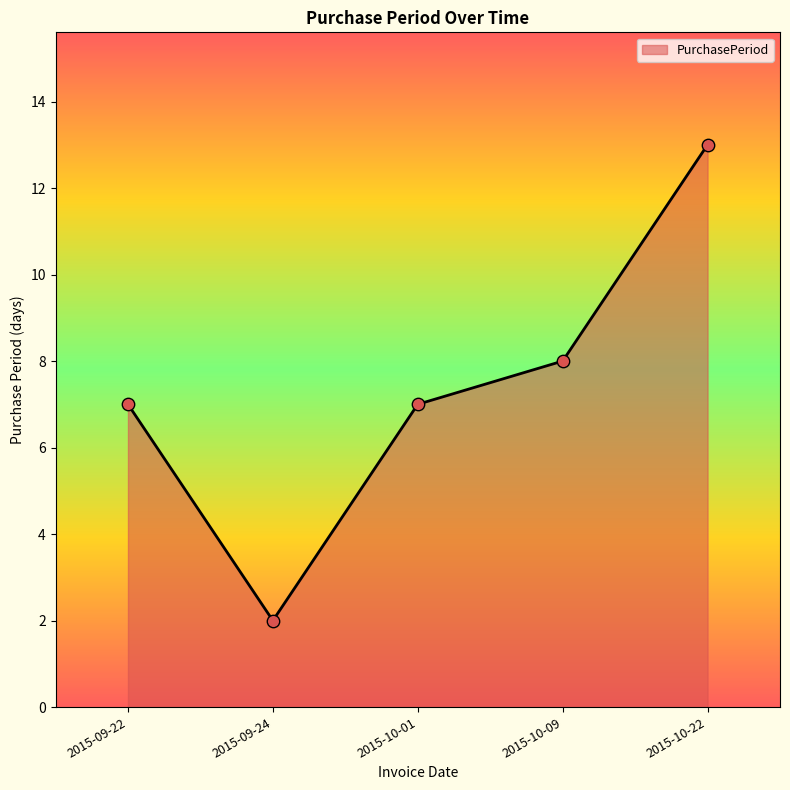

What is the change in value from 2015-09-22 to 2015-10-22?

+6